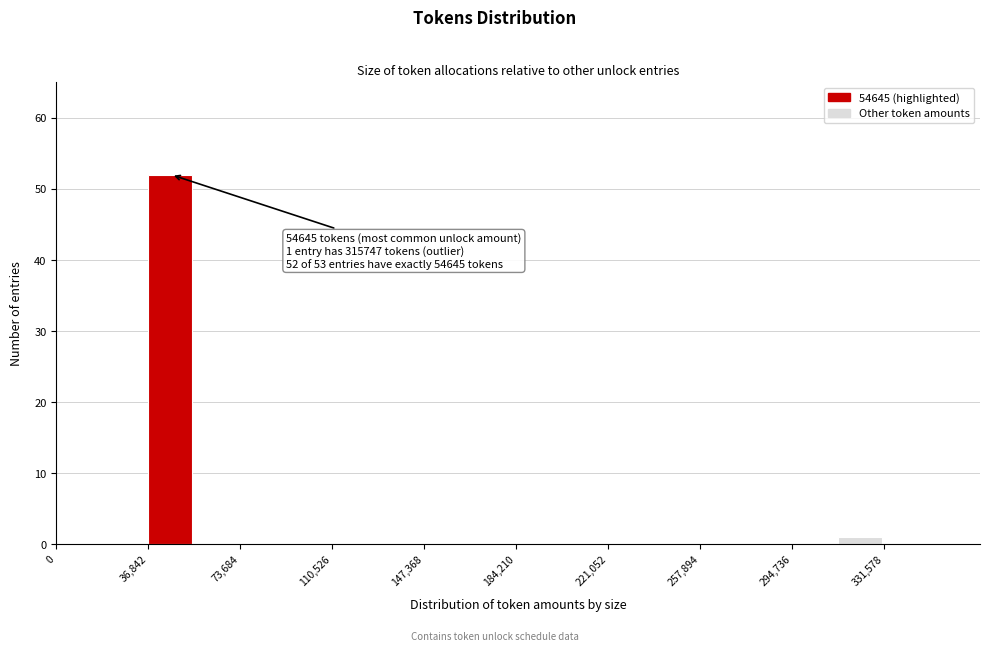

Around what value on the x-axis is the tallest bar? Give the approximate position of its centre, as read against the axis.

45000